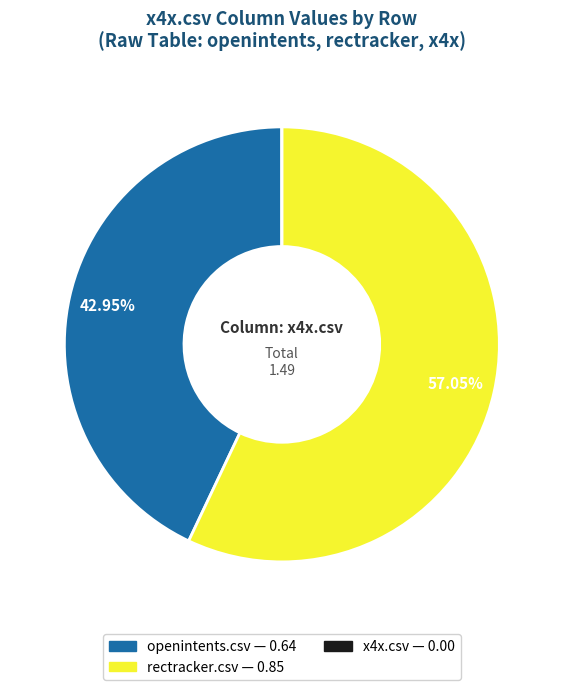

Is there any slice that represents more than half of the pie?

Yes